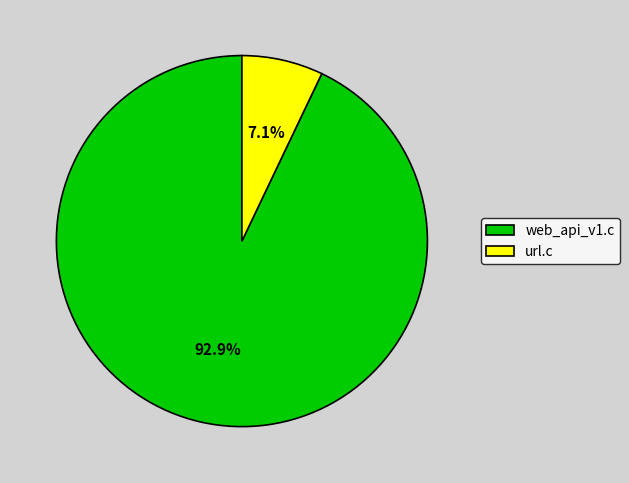

Which has a higher value, web_api_v1.c or url.c?

web_api_v1.c